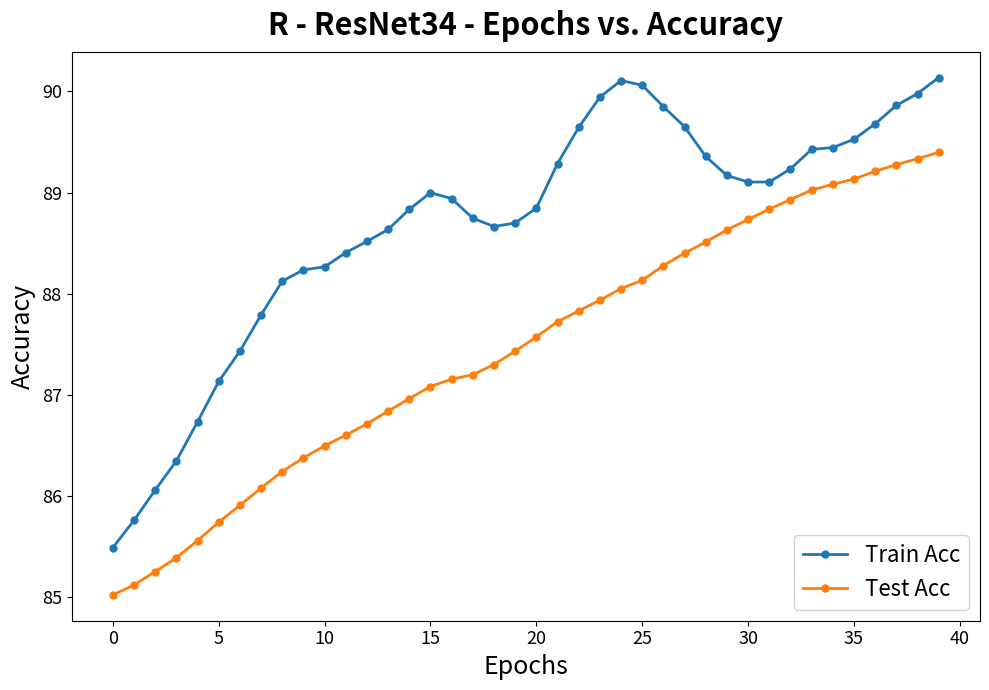

Does the chart have visible grid lines?

No